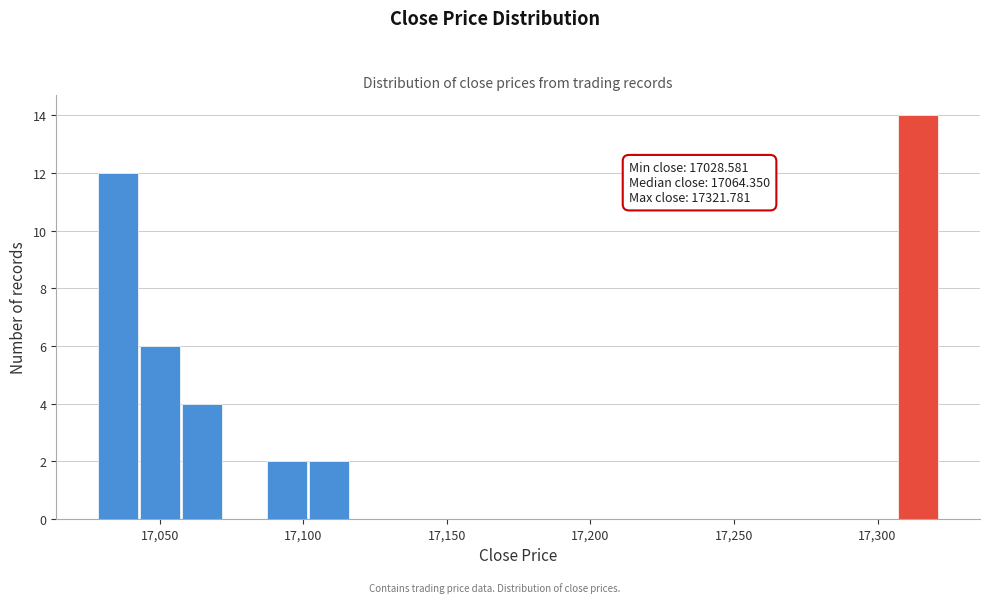

Around what value on the x-axis is the tallest bar? Give the approximate position of its centre, as read against the axis.

17315